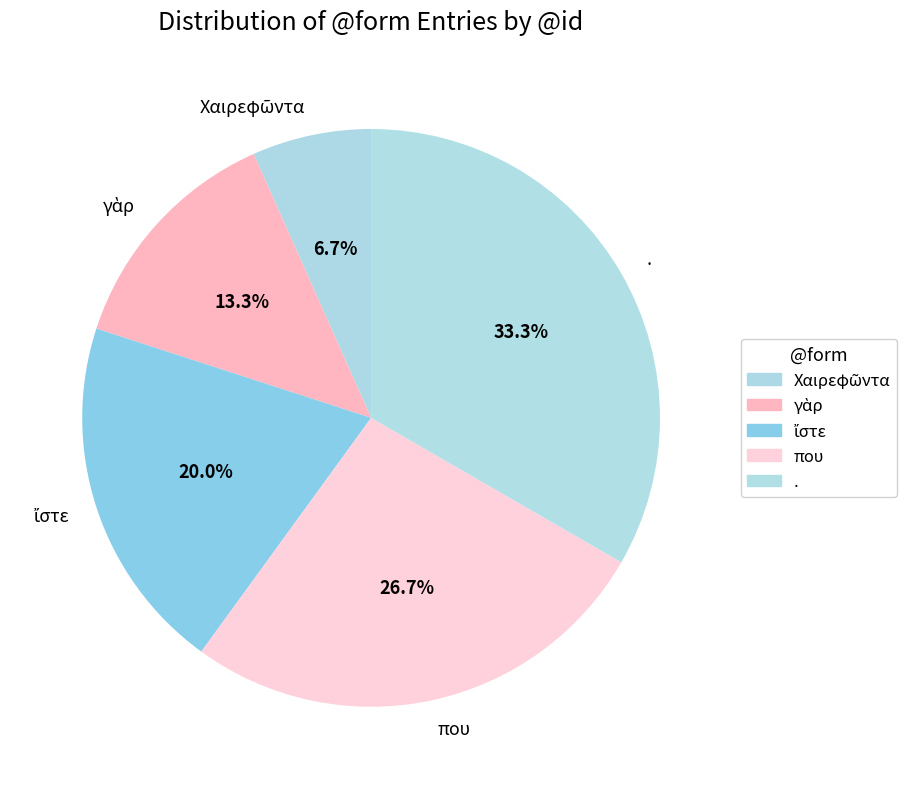

Is . the majority of the pie?

No